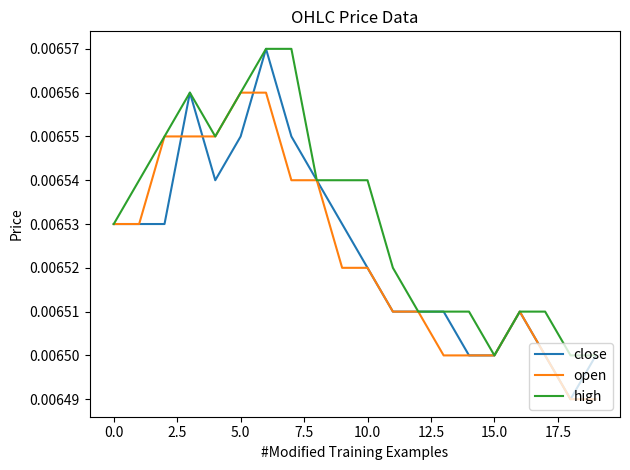

What is the sum of all open values?

0.1